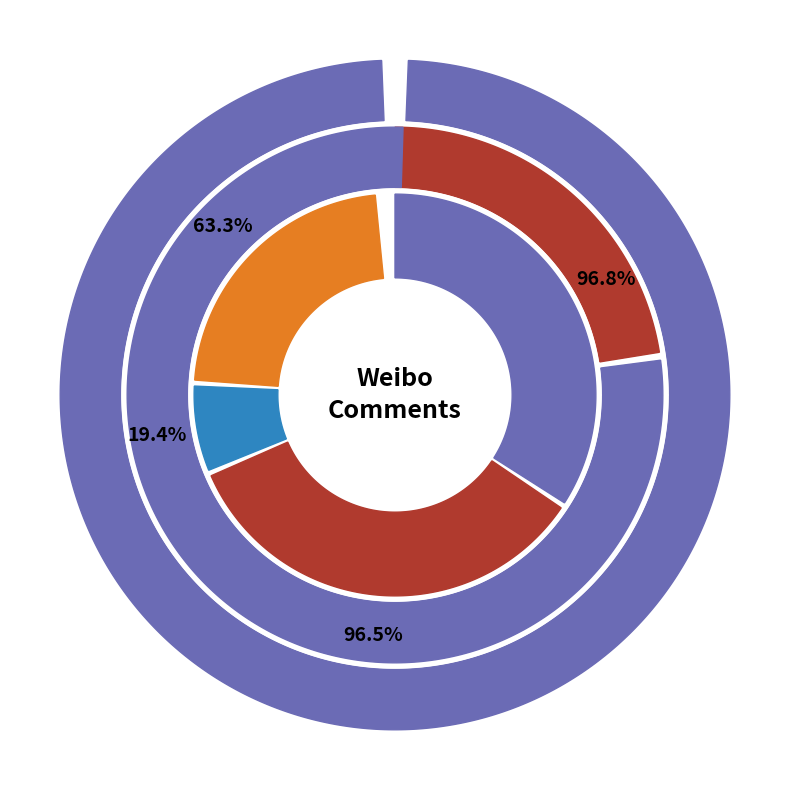

Combined, do Aina_浮沉沉沉 and Lvsimirry account for over 50%?

Yes